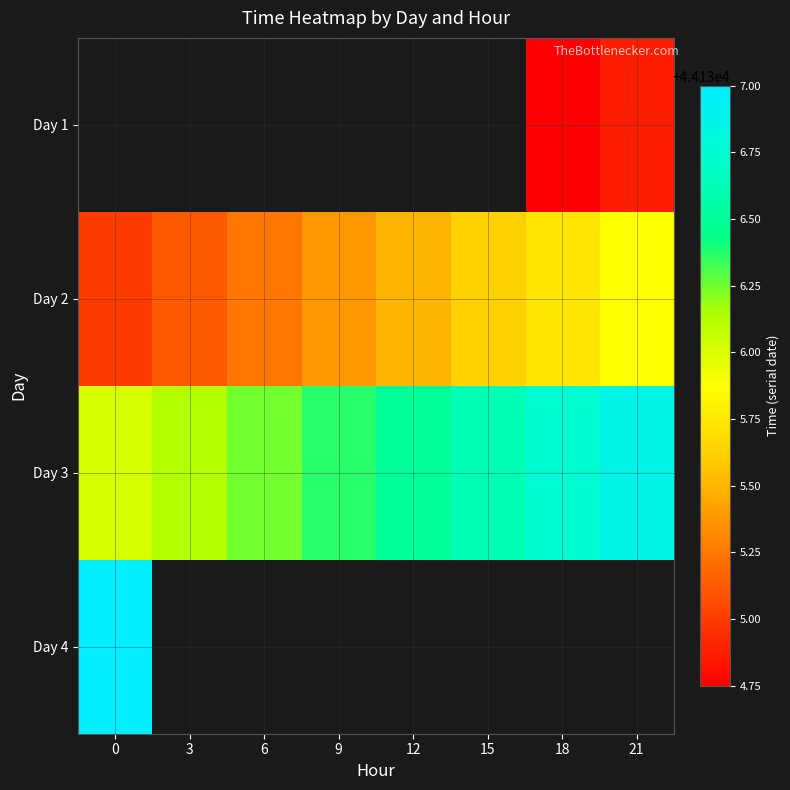

What is the average value of the Day 3 series?

44136.4